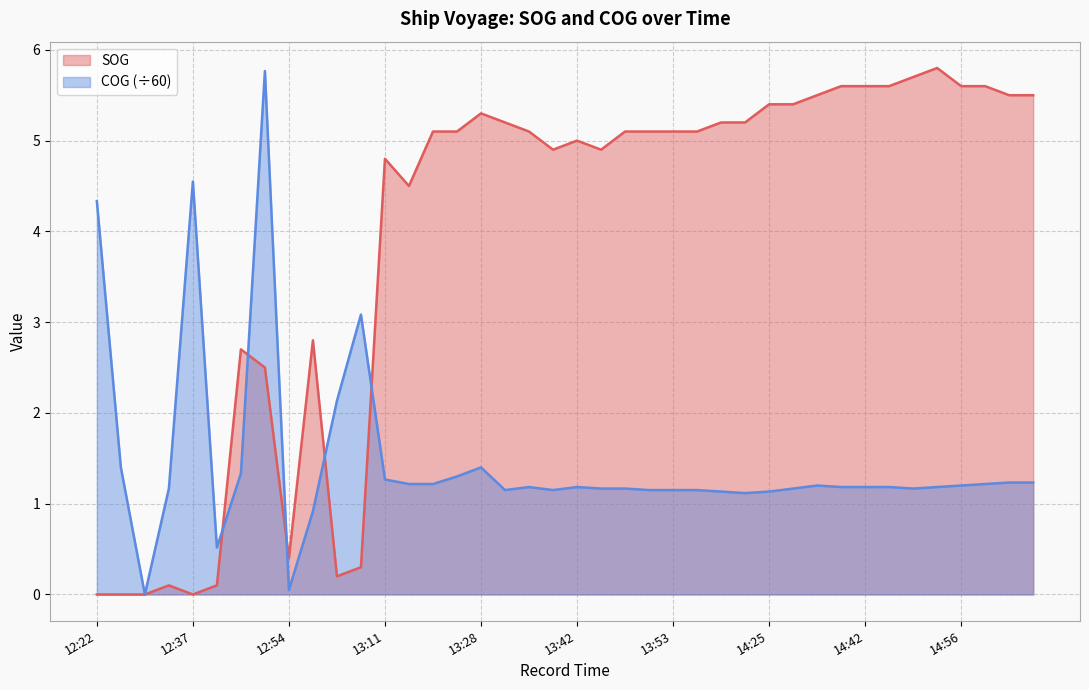

Where is the first local minimum for SOG?

12:37